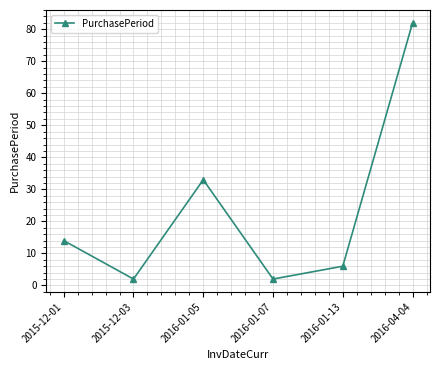

The value at 2016-01-13 is 6. True or false?

True